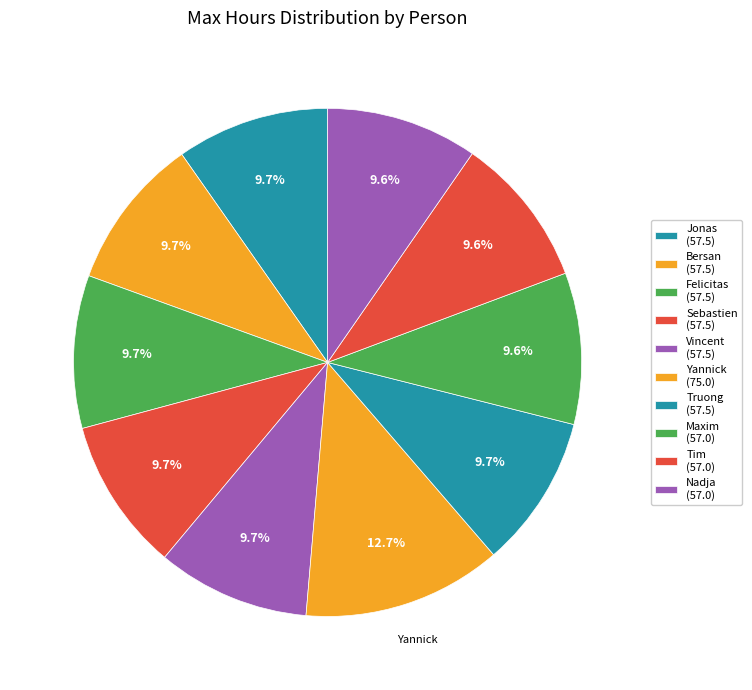

To the nearest percent, what is the average slice percentage?

10%